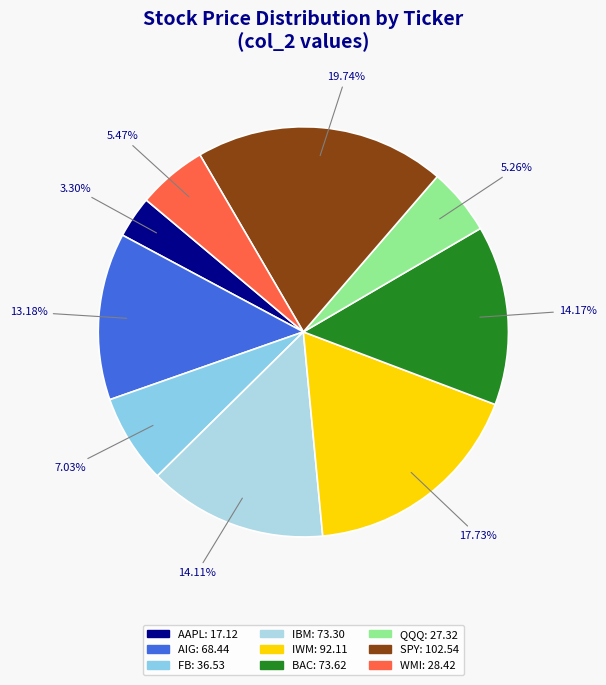

What percentage is NOT represented by QQQ?

94.7%